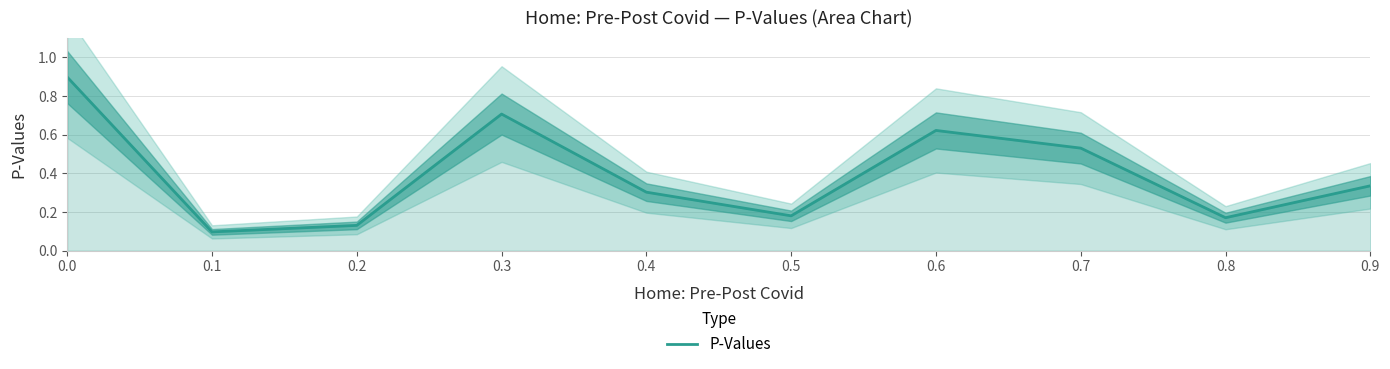

How many points are lower than both their immediate neighbors (excluding endpoints)?

3